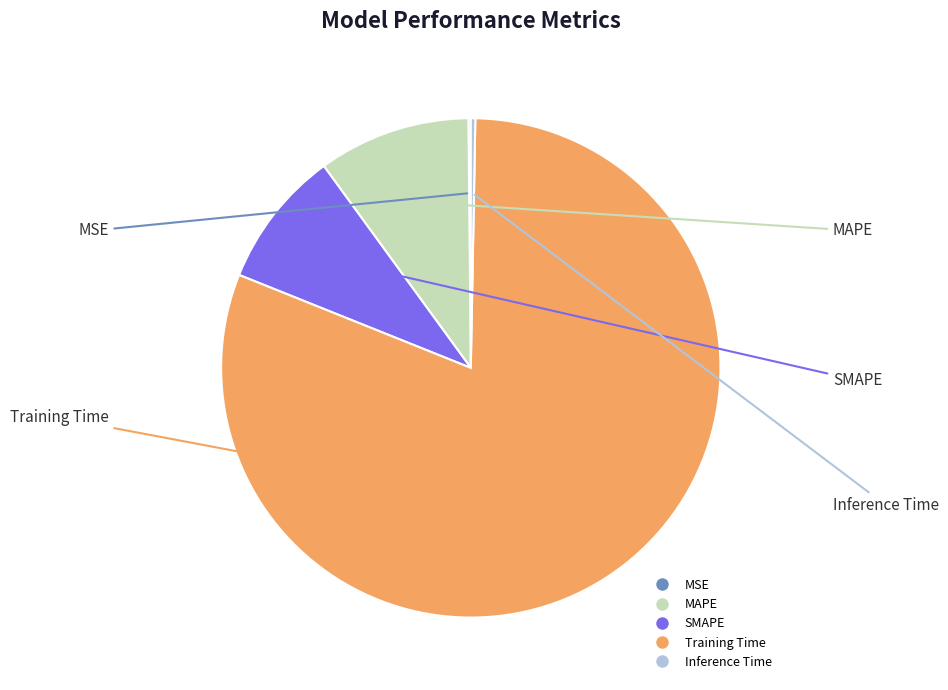

Which category has the biggest portion of the pie?

Training Time